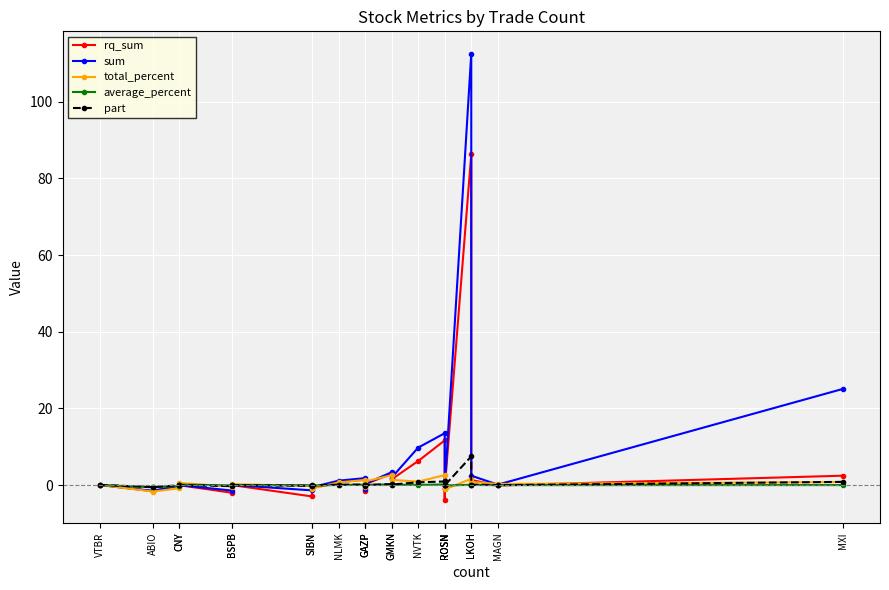

How many values in sum are above zero?

16